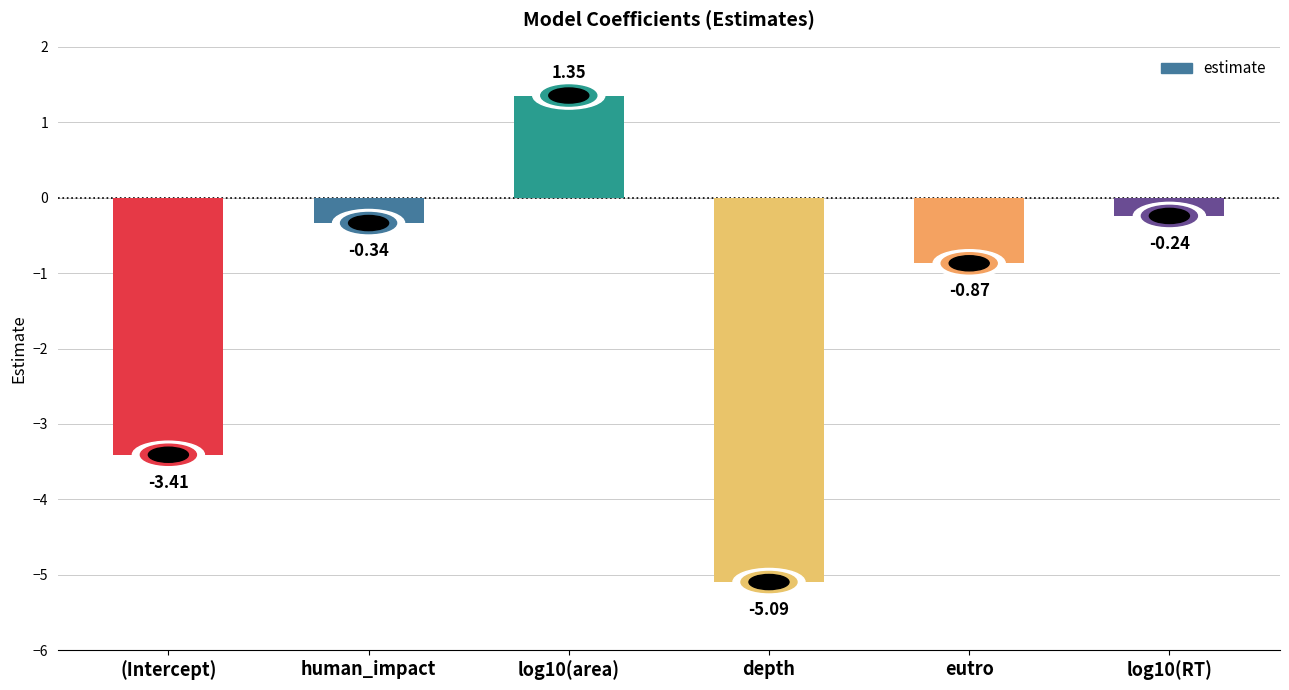

What is the difference between the maximum and minimum values?

6.4